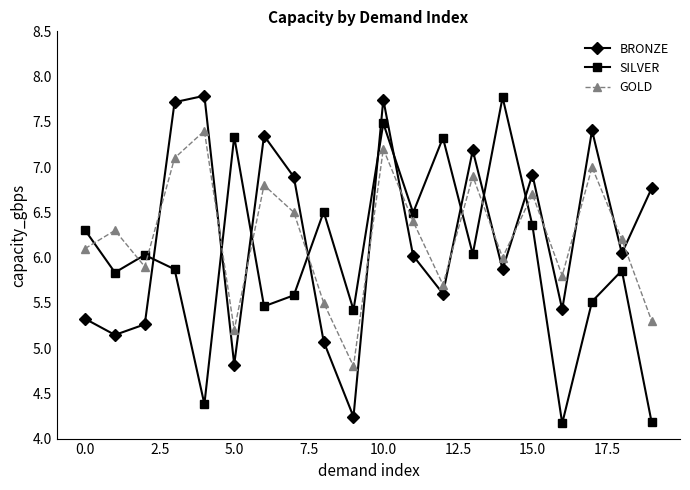

How many times do BRONZE and GOLD cross each other?

13